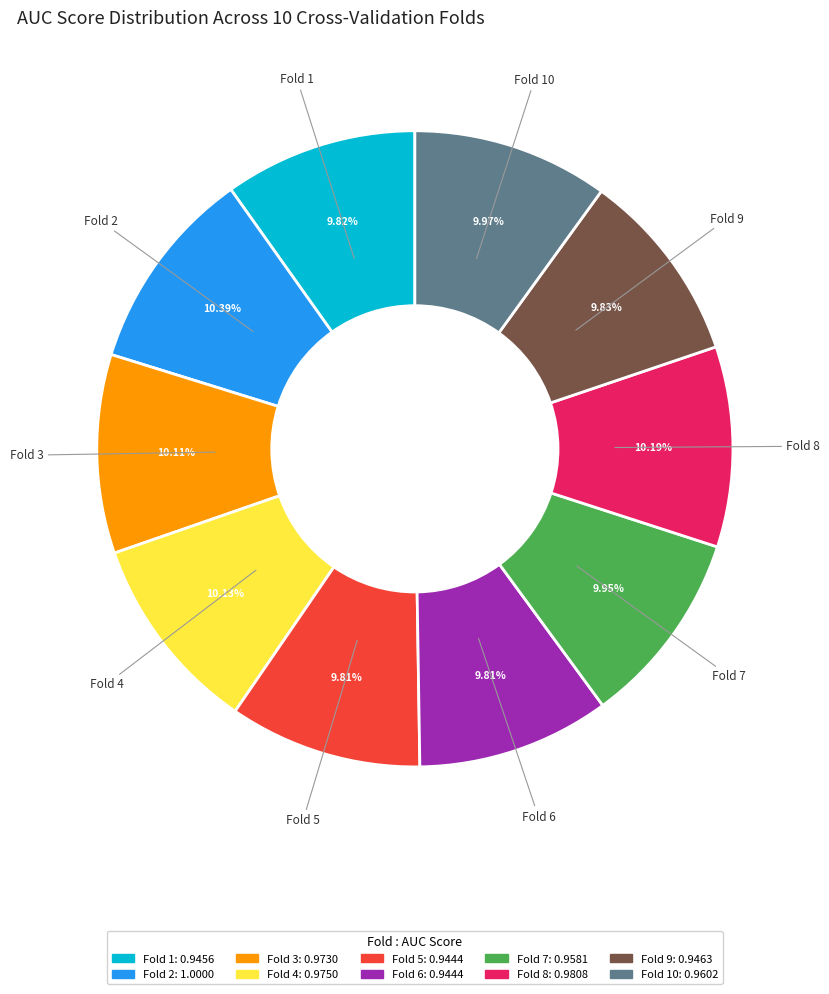

Is there a majority slice in this chart?

No